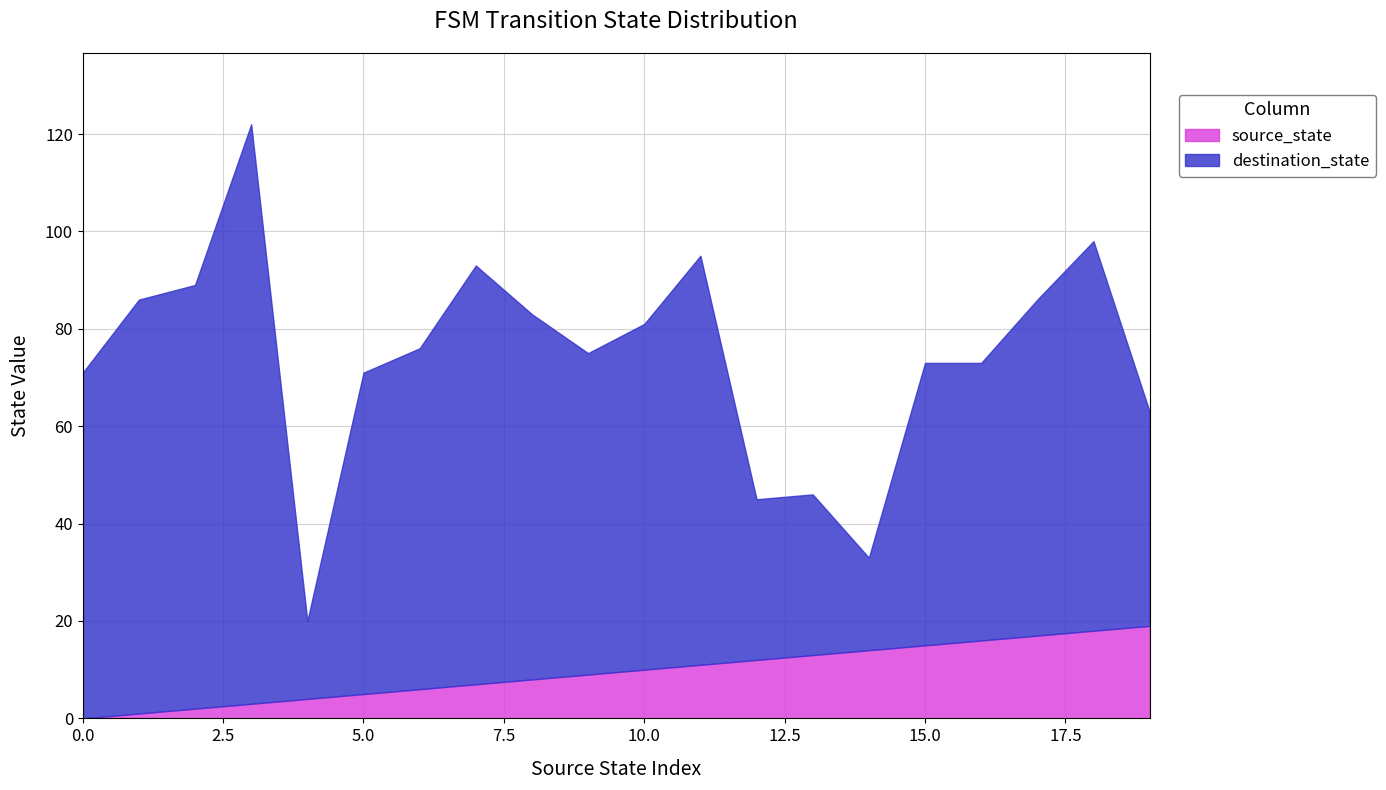

How many categories are shown in the chart?

20